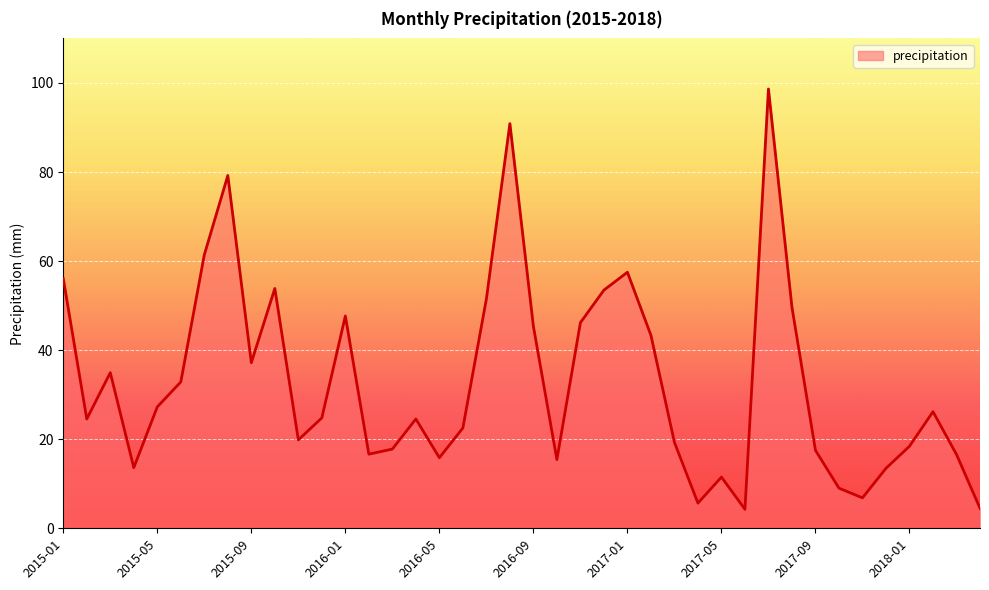

What is the difference between the maximum and minimum values?

94.4